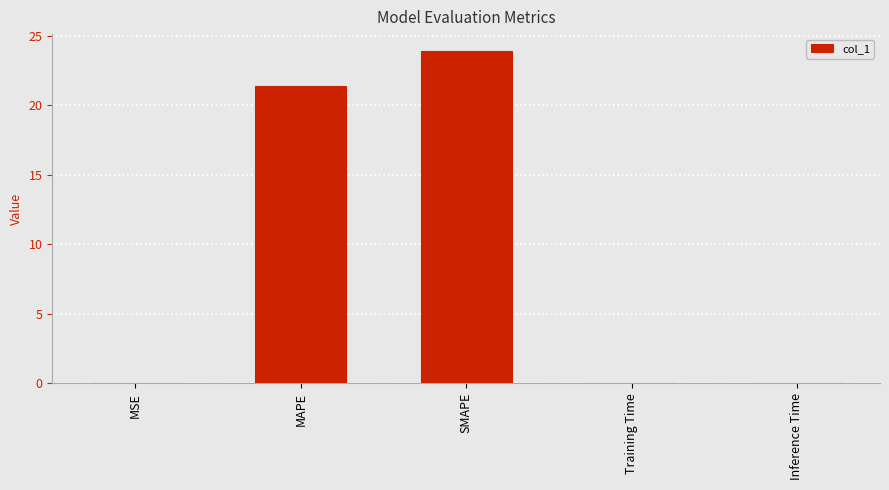

The chart shows a value of 0.0 at Inference Time. True or false?

True